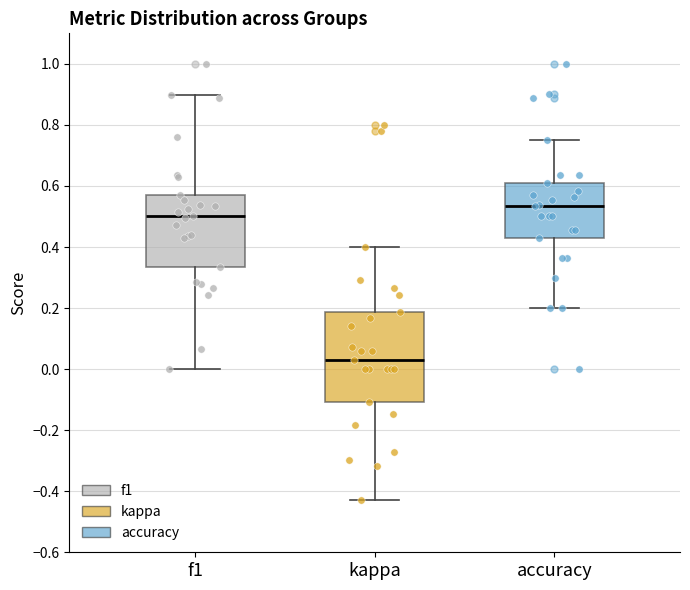

Which box is the tallest, from its lower edge to its upper edge?

kappa